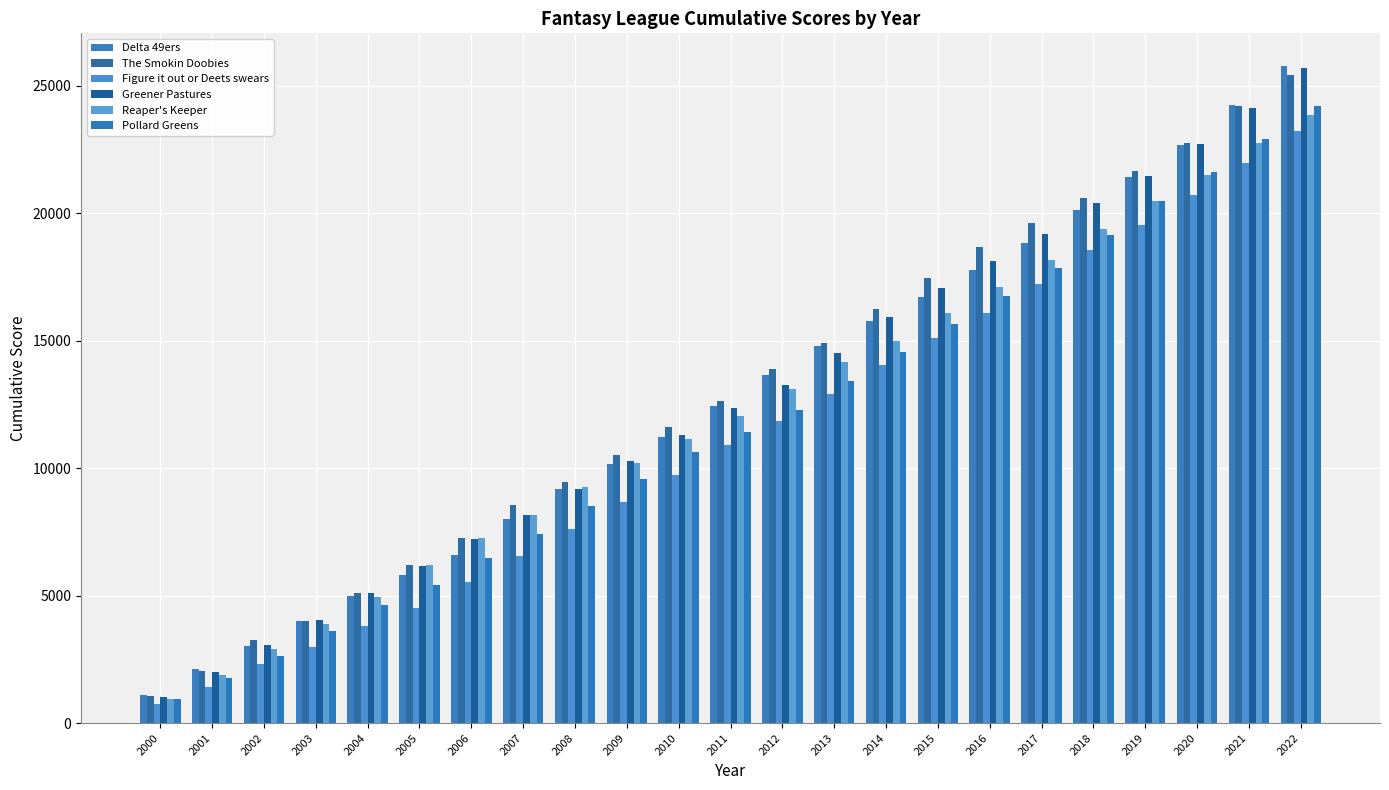

Which series has the largest total across all categories?

The Smokin Doobies